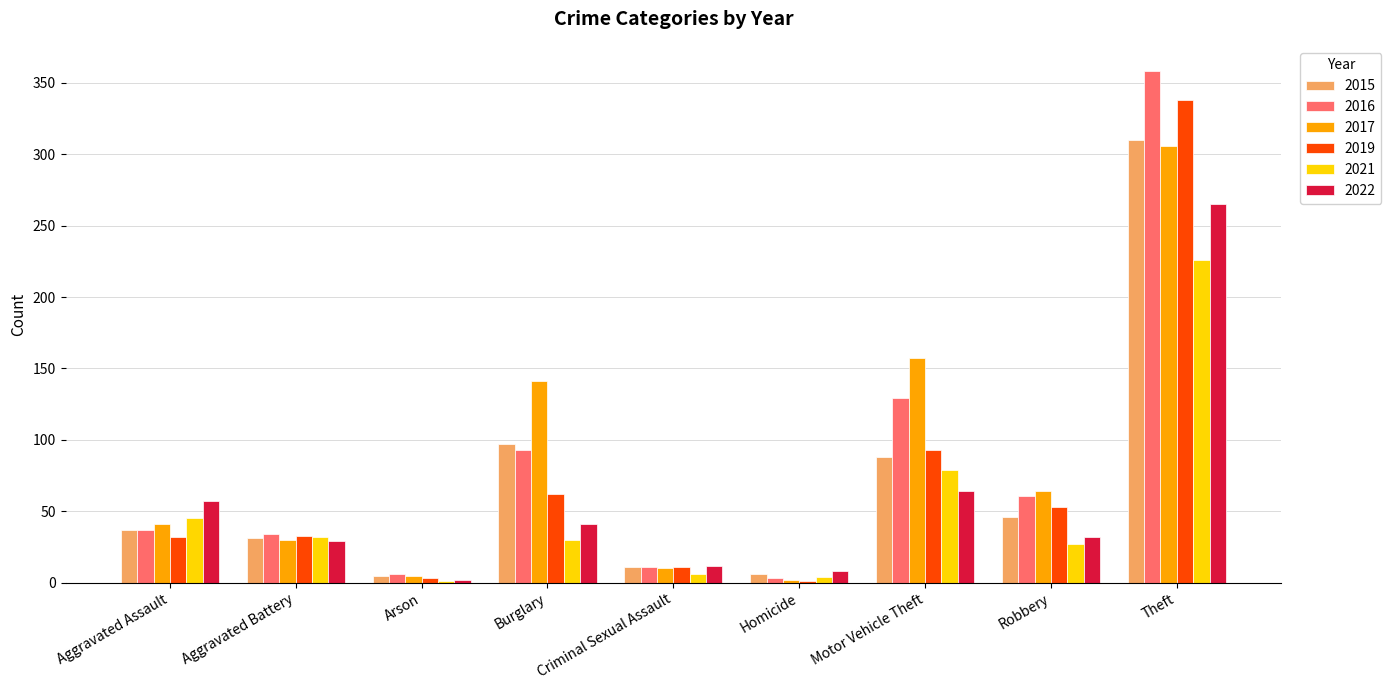

What is the approximate value of 2022 at Burglary?

41